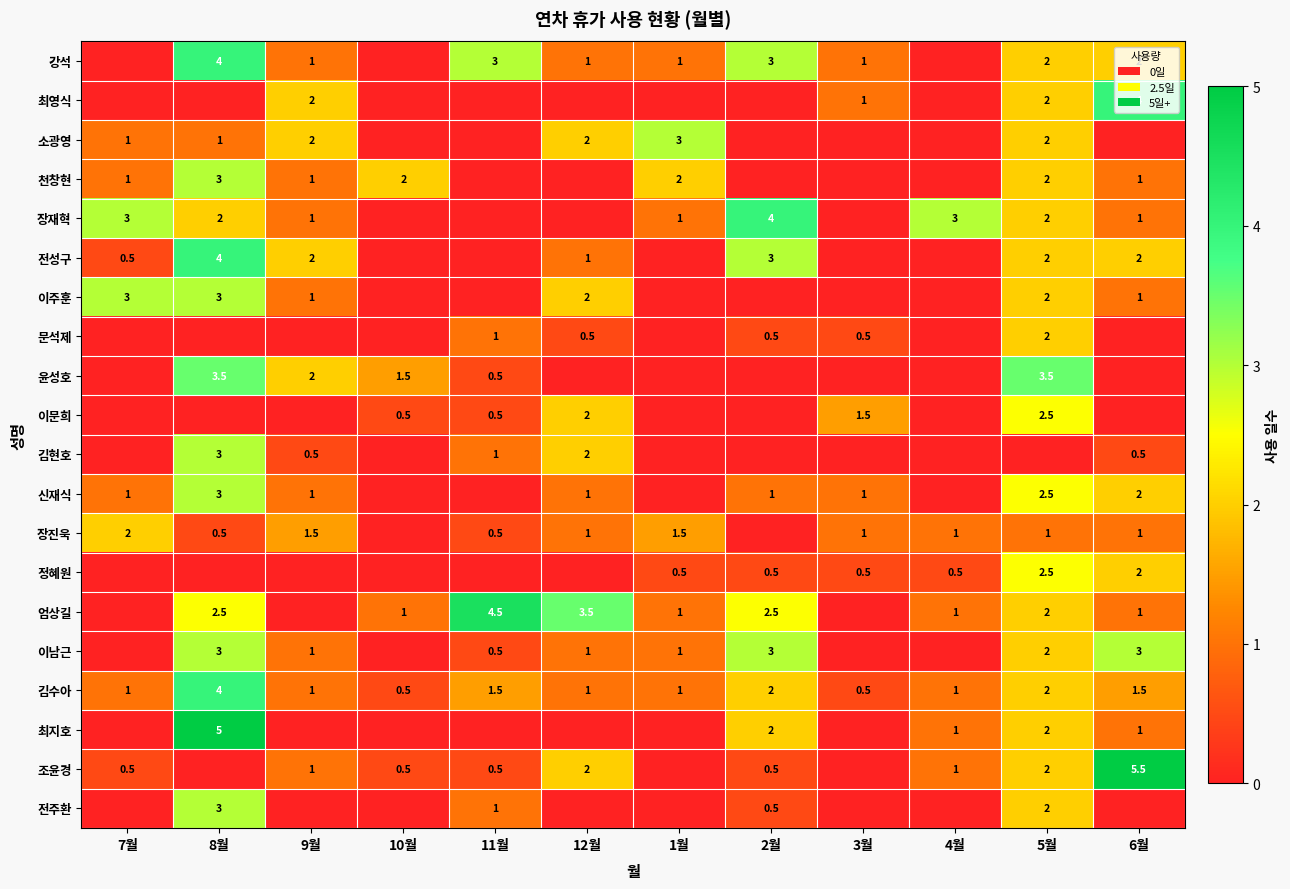

Which label corresponds to the smallest value in the chart?

7월